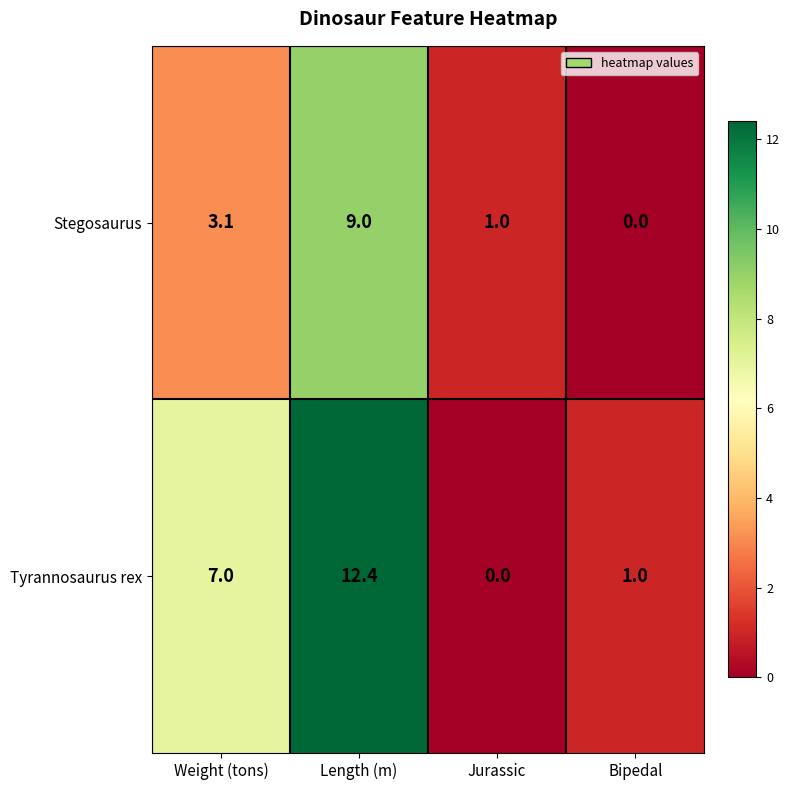

What is the spread (max minus min) of values at Jurassic?

1.0